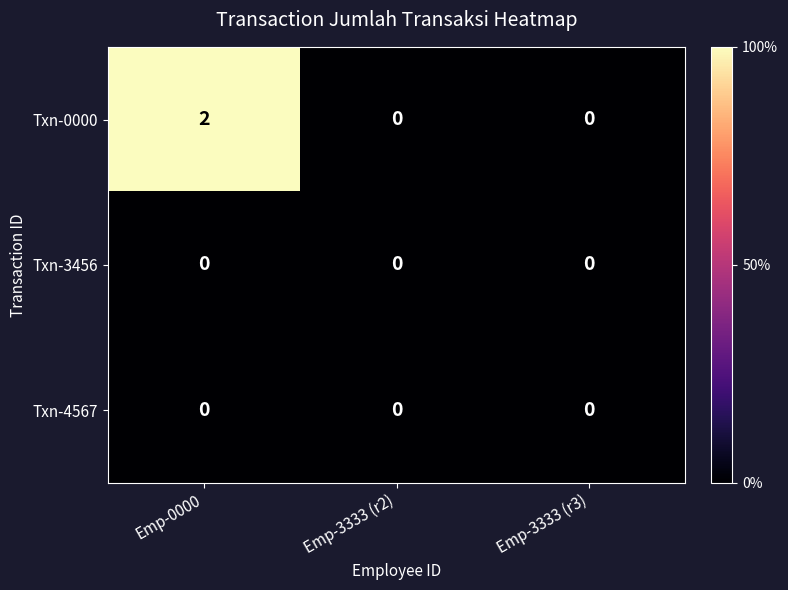

At how many categories does at least one series exceed 1?

1